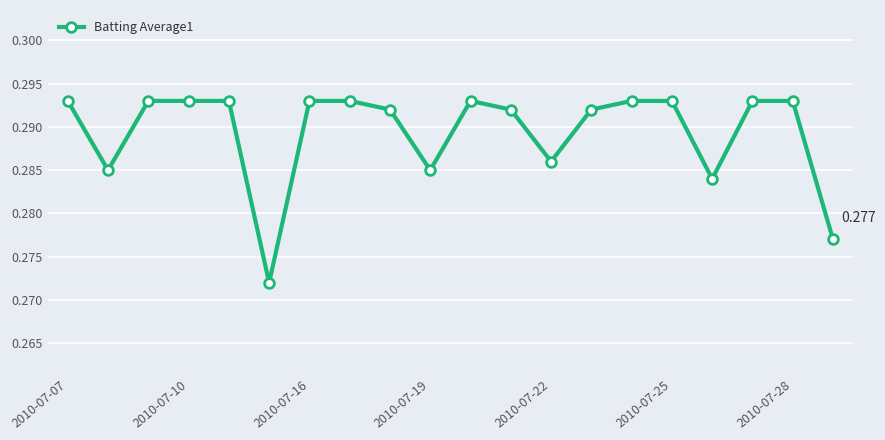

At which category does the data reach its first local peak?

10